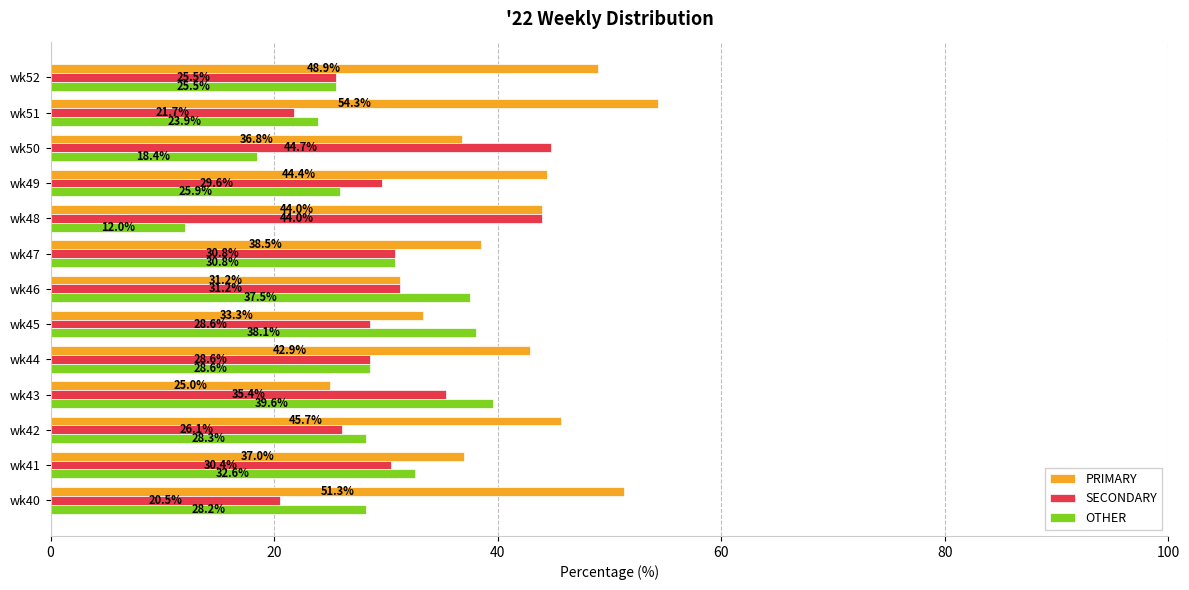

At how many categories does at least one series exceed 36?

13